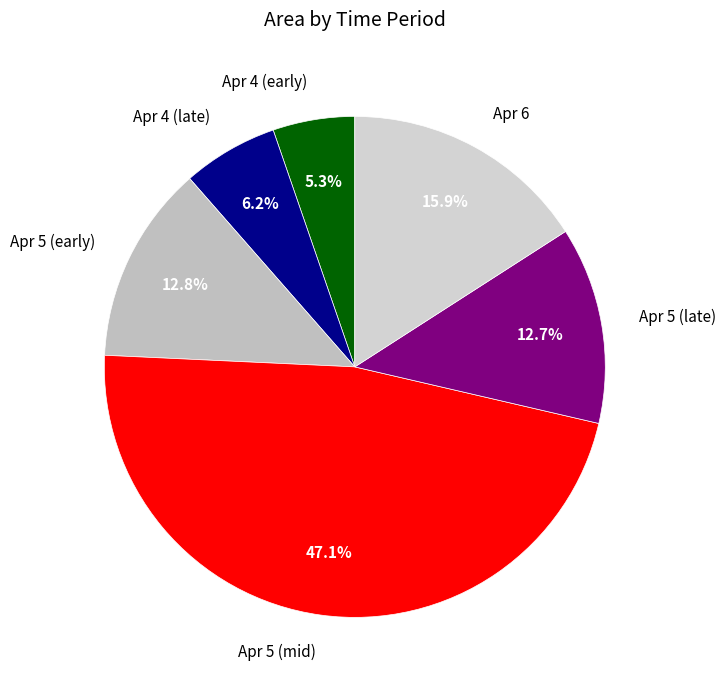

What is the largest slice in the pie chart?

Apr 5 (mid)